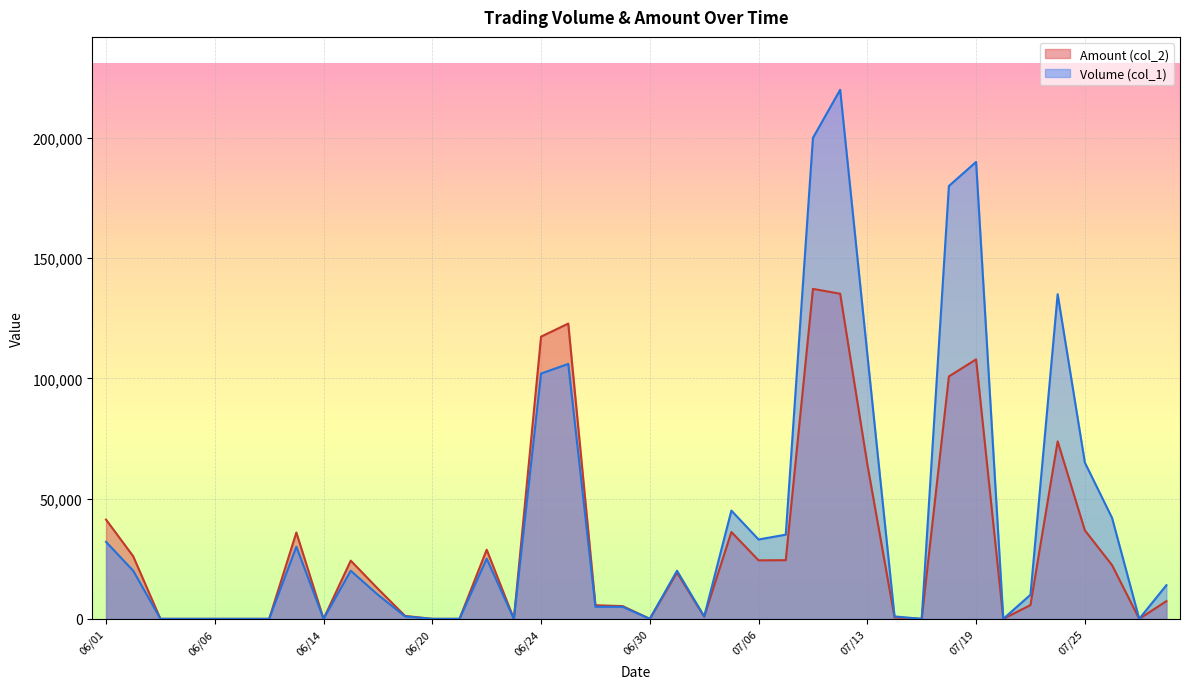

Between 06/23 and 07/26, which series saw the biggest shift?

Volume (col_1)